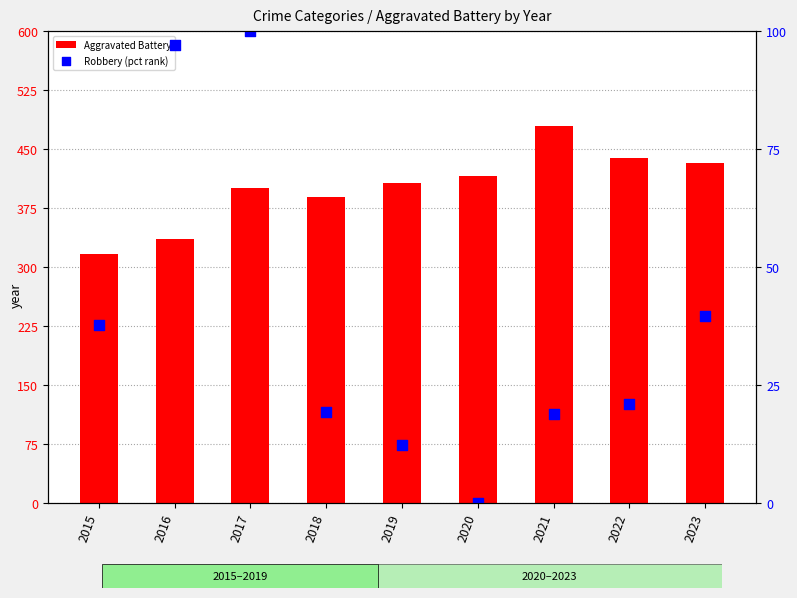

Which series reaches the maximum Y coordinate?

Aggravated Battery